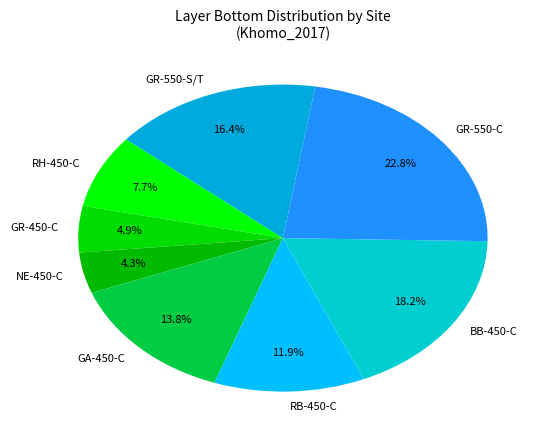

Is there any slice that represents more than half of the pie?

No